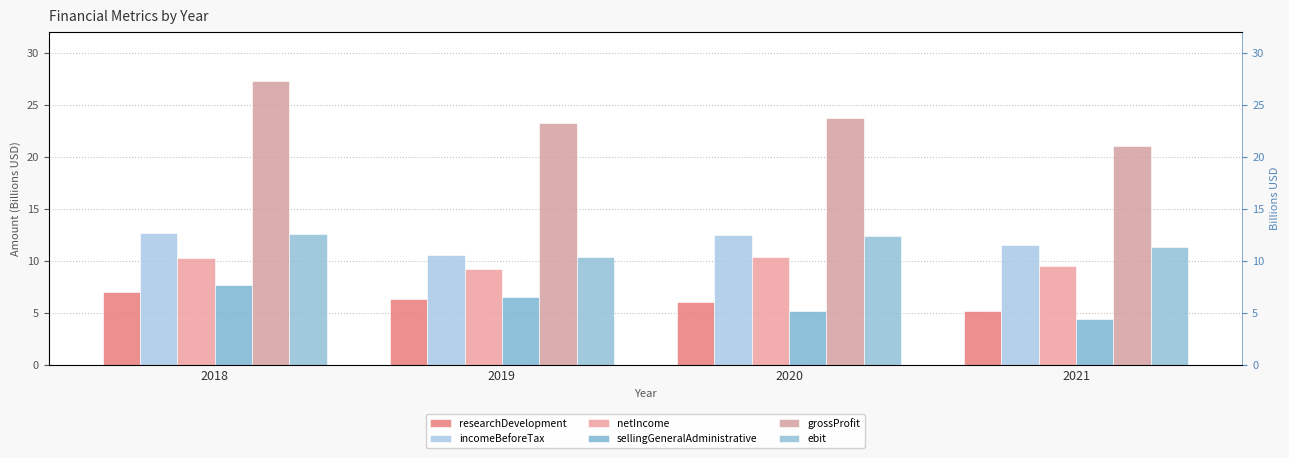

Which series changed the most between 2018 and 2021?

grossProfit